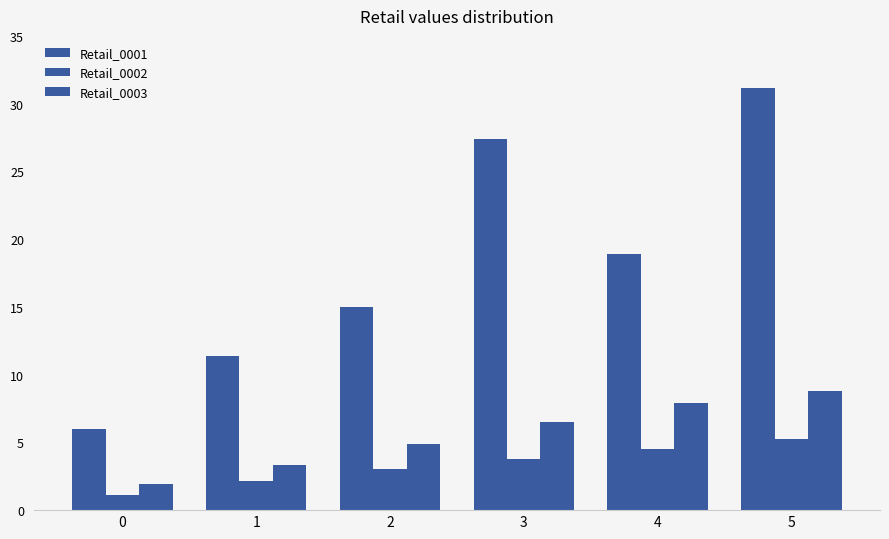

What is the difference between the highest and lowest values at 2?

11.9